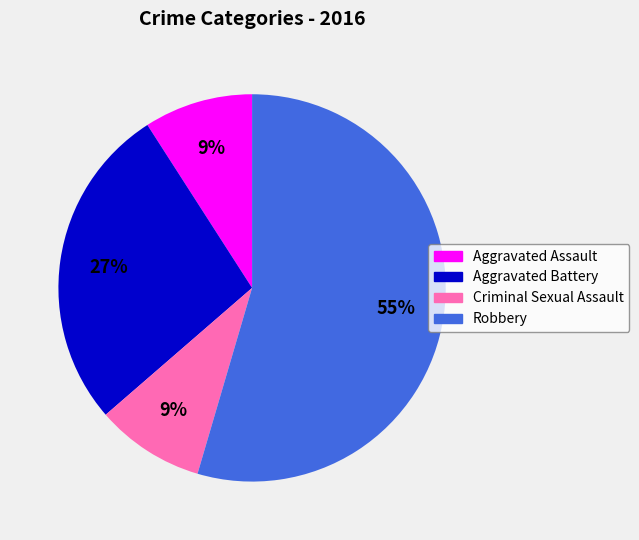

Is Aggravated Assault the majority of the pie?

No